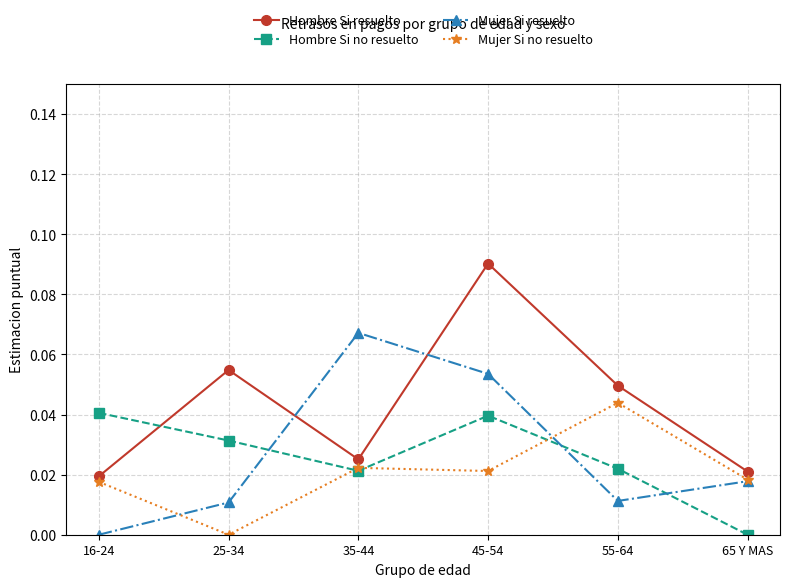

Is the value of Hombre Si resuelto at 16-24 greater than the value of Mujer Si no resuelto at 25-34?

Yes